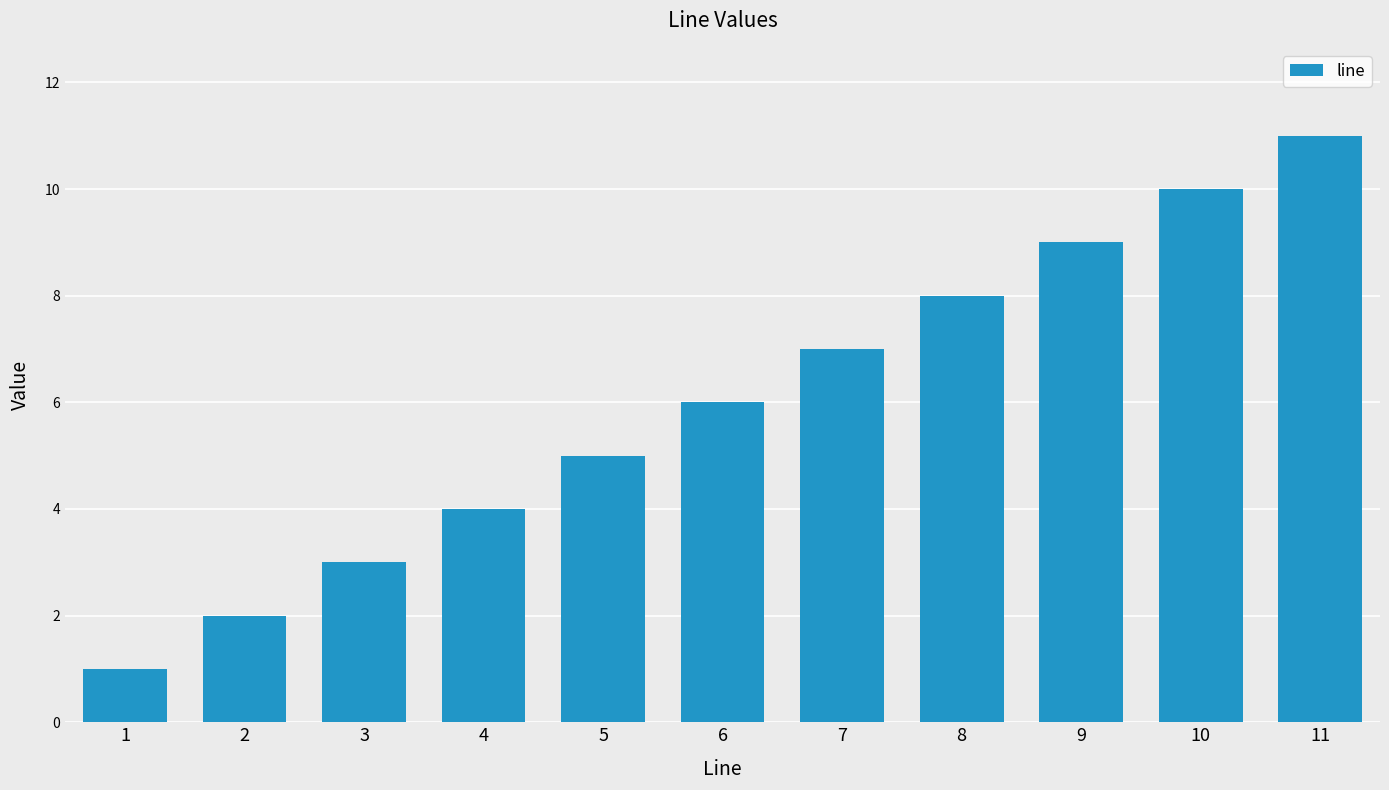

Where is the data nearest to the value 6?

6